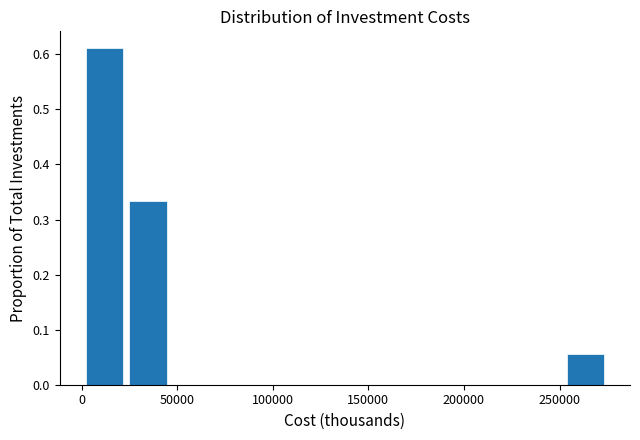

What is the height of the bar covering 25000 to 45000 on the x-axis? Neither the bar edges nor the heights are printed on the chart, so give them approximately, as read against the axes.

0.33